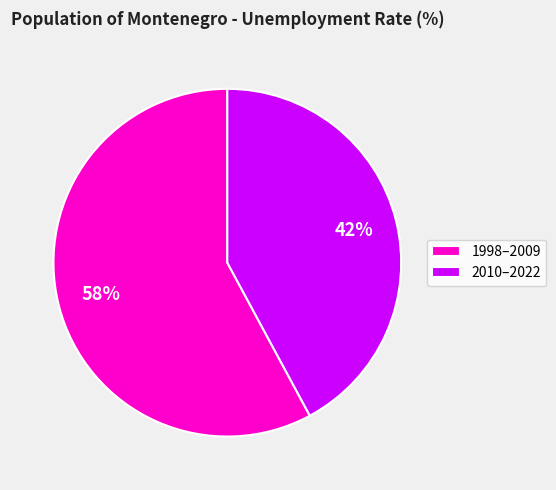

Between 2010–2022 and 1998–2009, which is larger?

1998–2009